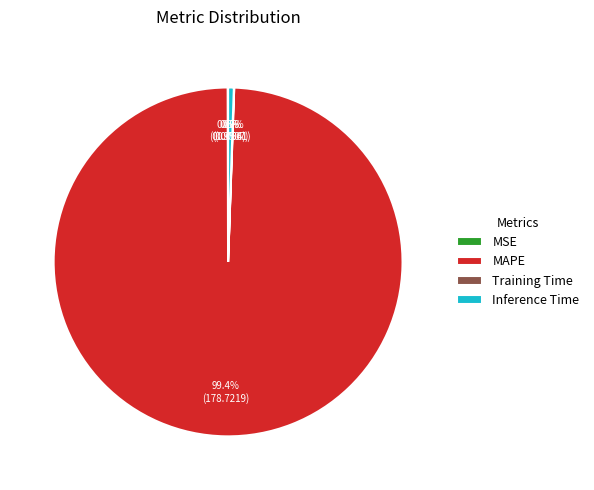

Which slice represents more than half of the pie?

MAPE